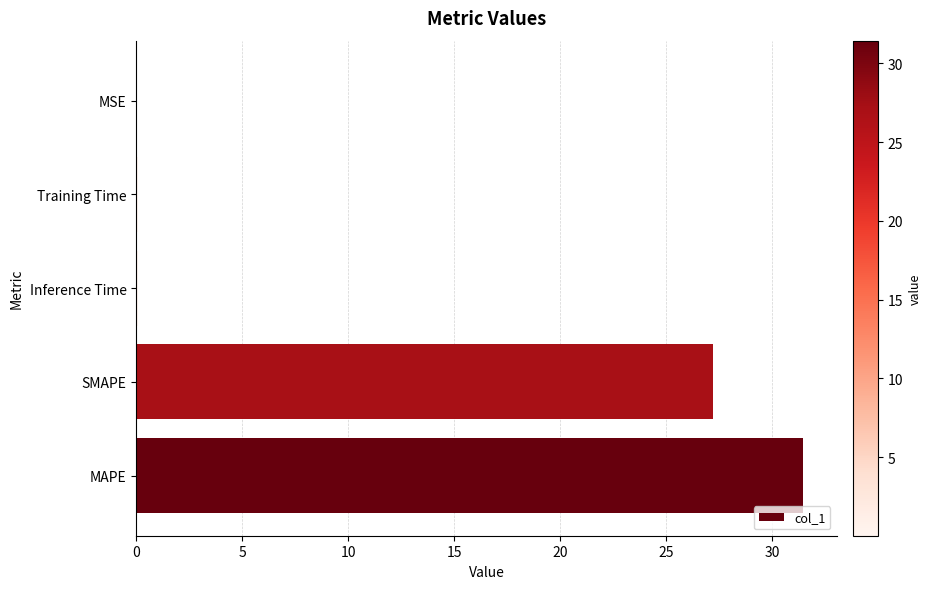

Where is the data nearest to the value 15?

SMAPE